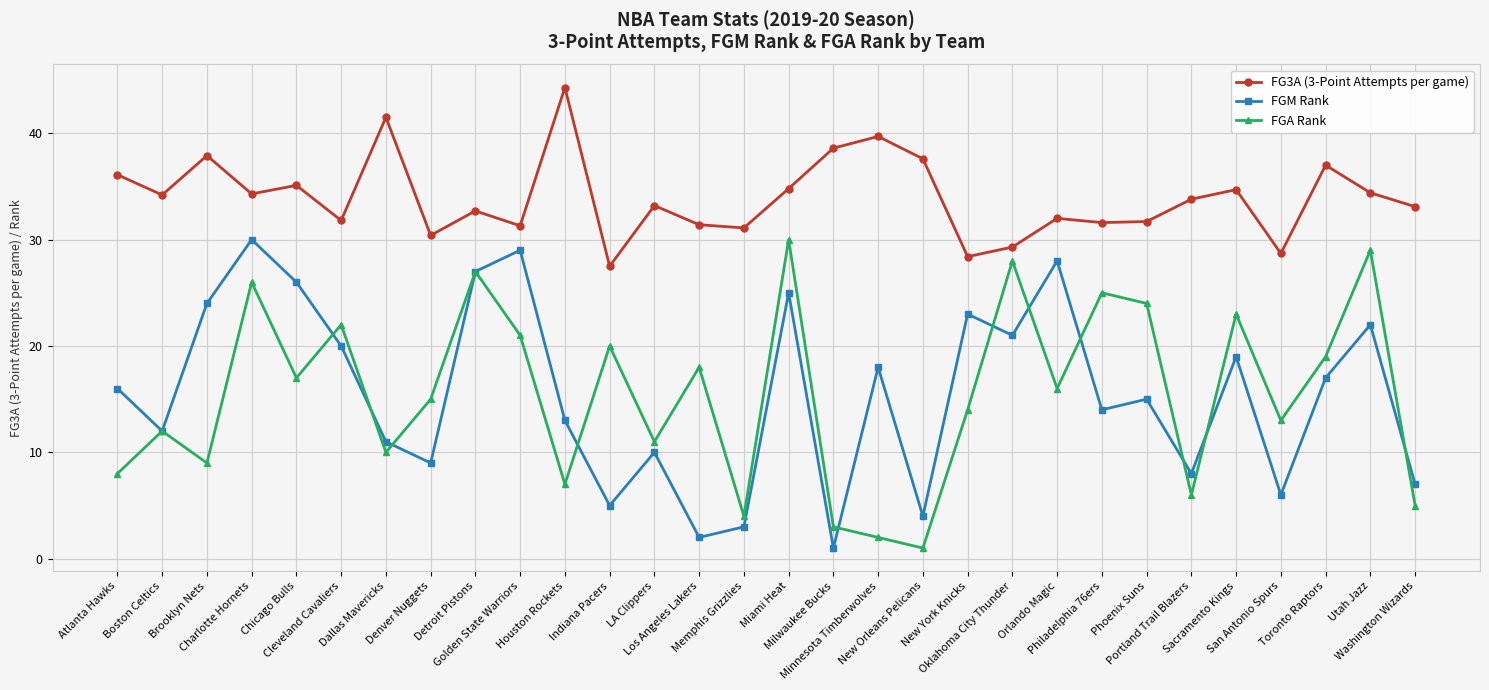

What is the highest value of the FGM Rank series?

30.0